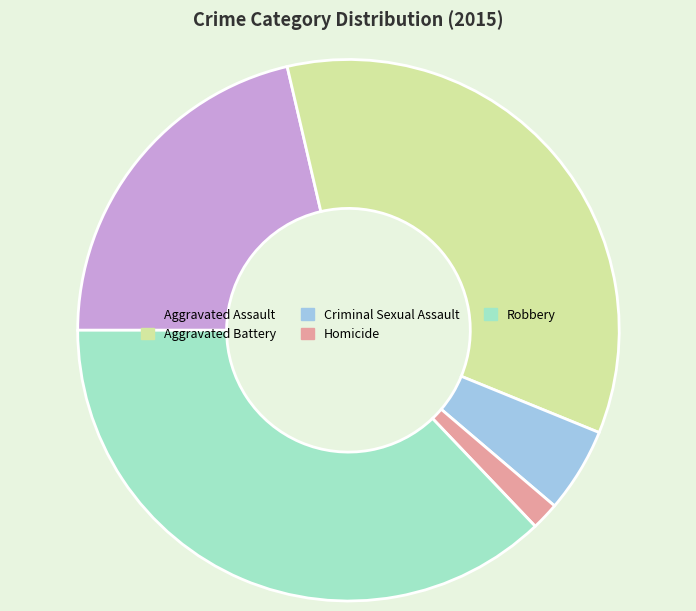

Is there any slice that represents more than half of the pie?

No